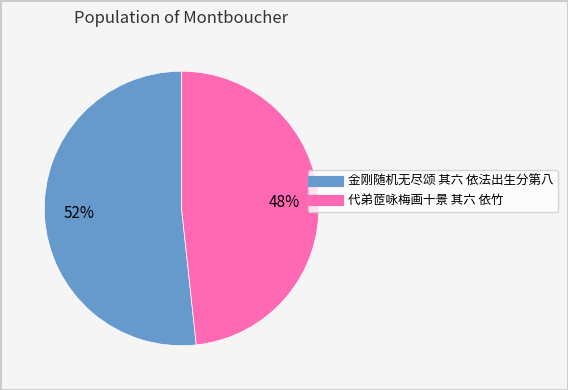

What is the largest slice in the pie chart?

金刚随机无尽颂 其六 依法出生分第八